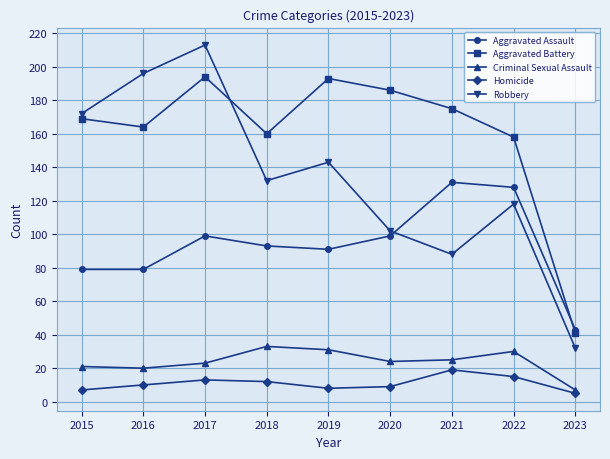

Does the chart display data point markers on the line(s)?

Yes